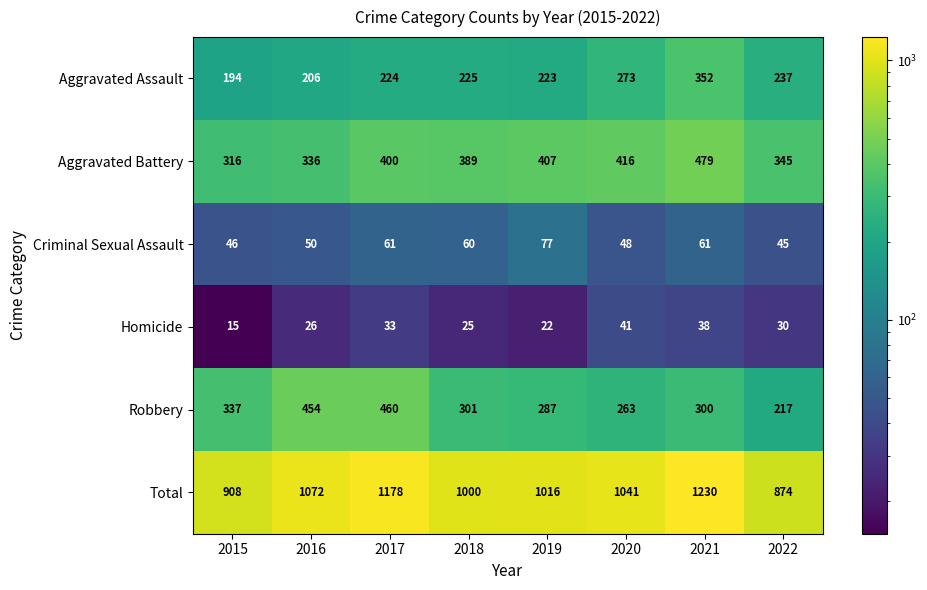

The Aggravated Battery series shows 217 at 2017. True or false?

False